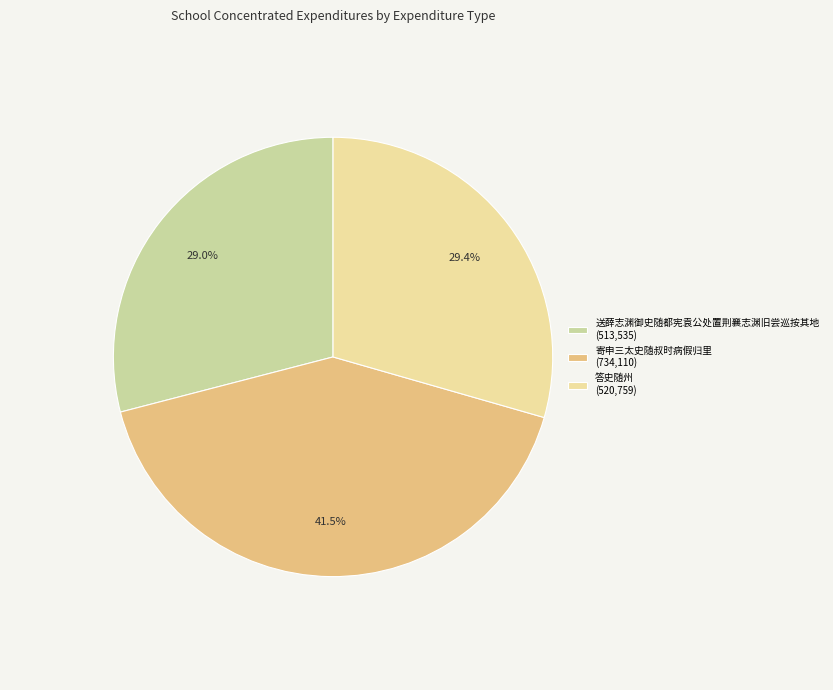

Combined, do 答史随州 and 送薛志渊御史随都宪袁公处置荆襄志渊旧尝巡按其地 account for over 50%?

Yes